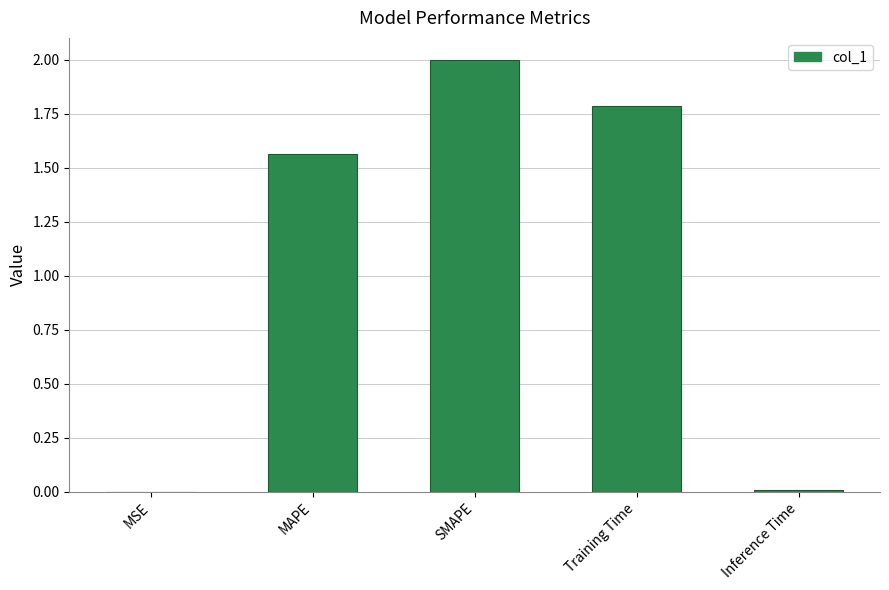

What is the greatest value displayed?

2.0